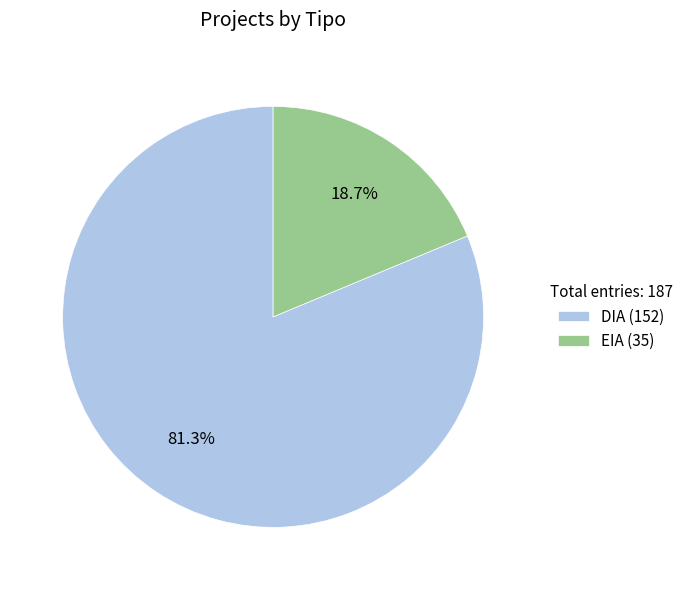

Which has a higher value, EIA or DIA?

DIA